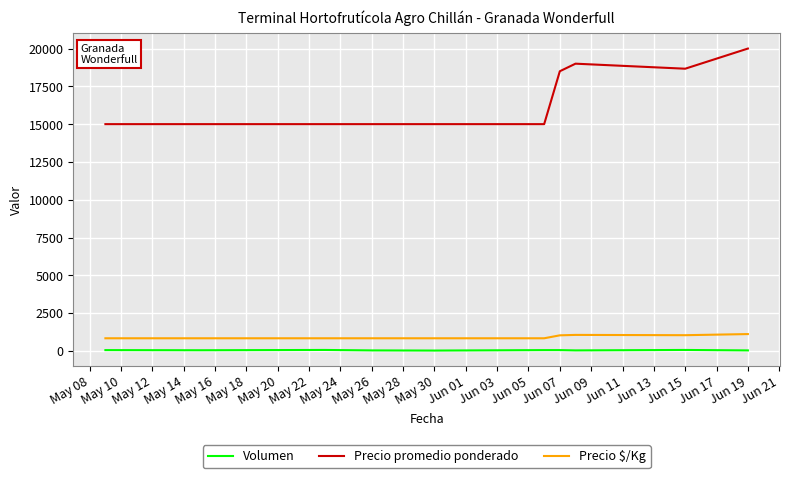

Which series has the largest range (max minus min)?

Precio promedio ponderado